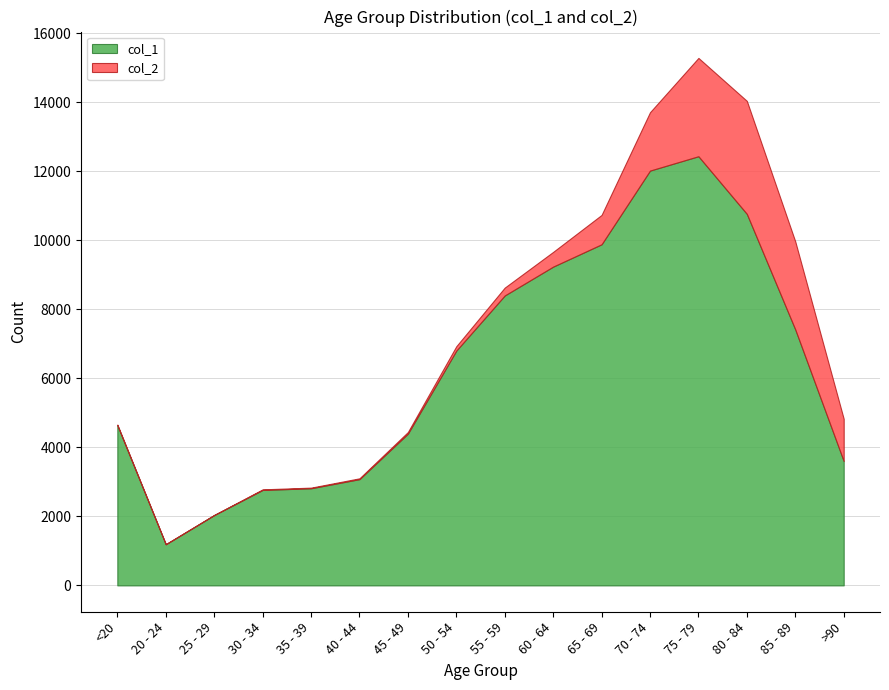

Reading right to left, what are all the values shown in this chart?

col_1: 3604	7417	10764	12434	12018	9883	9236	8400	6803	4396	3078	2814	2765	2038	1191	4641
col_2: 1224	2548	3273	2848	1690	850	426	227	126	47	24	18	17	3	4	18